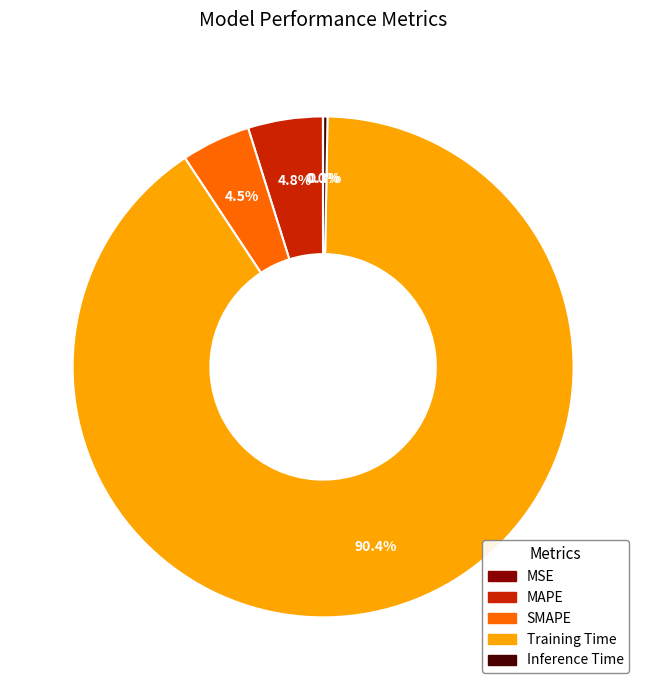

To the nearest percent, what is the difference between the largest and smallest slice percentages?

90%